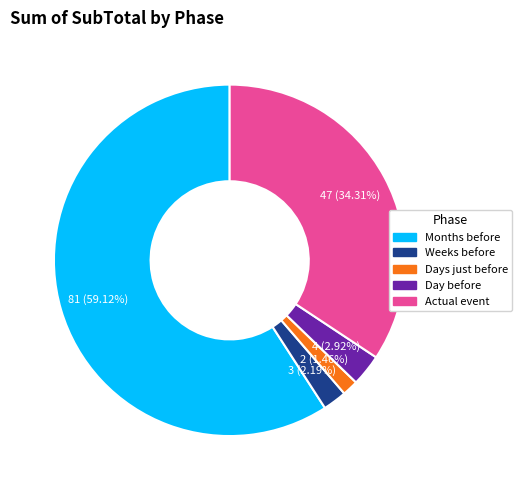

Rank the categories by value from lowest to highest.

Days just before, Weeks before, Day before, Actual event, Months before